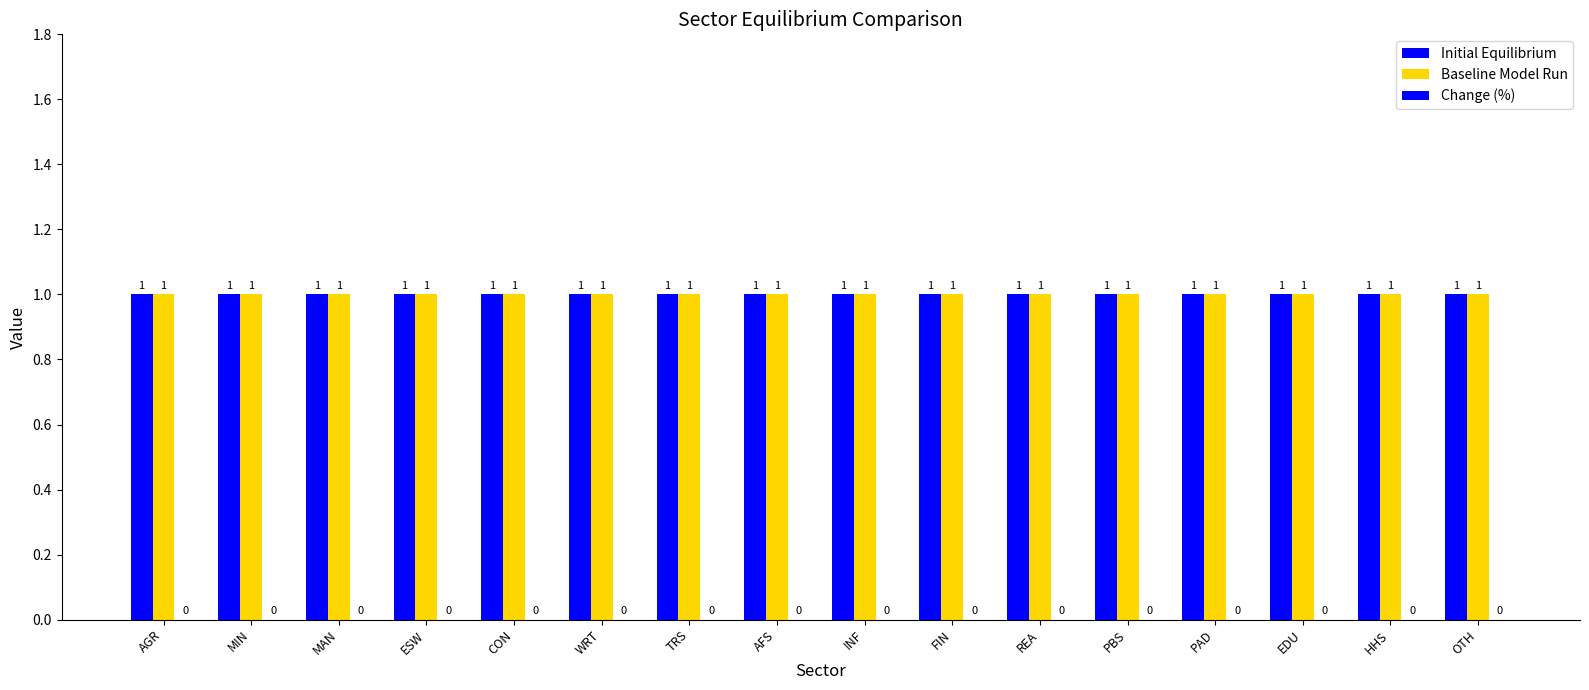

What is the total value across all series at EDU?

2